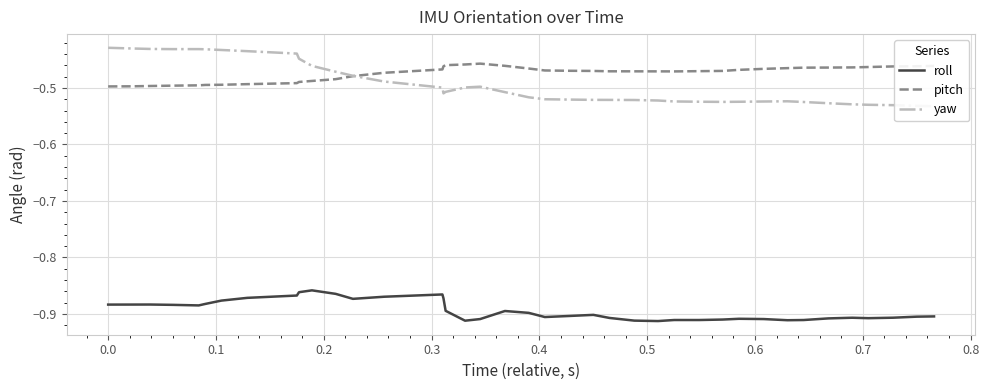

True or false: pitch and roll cross at least once.

False